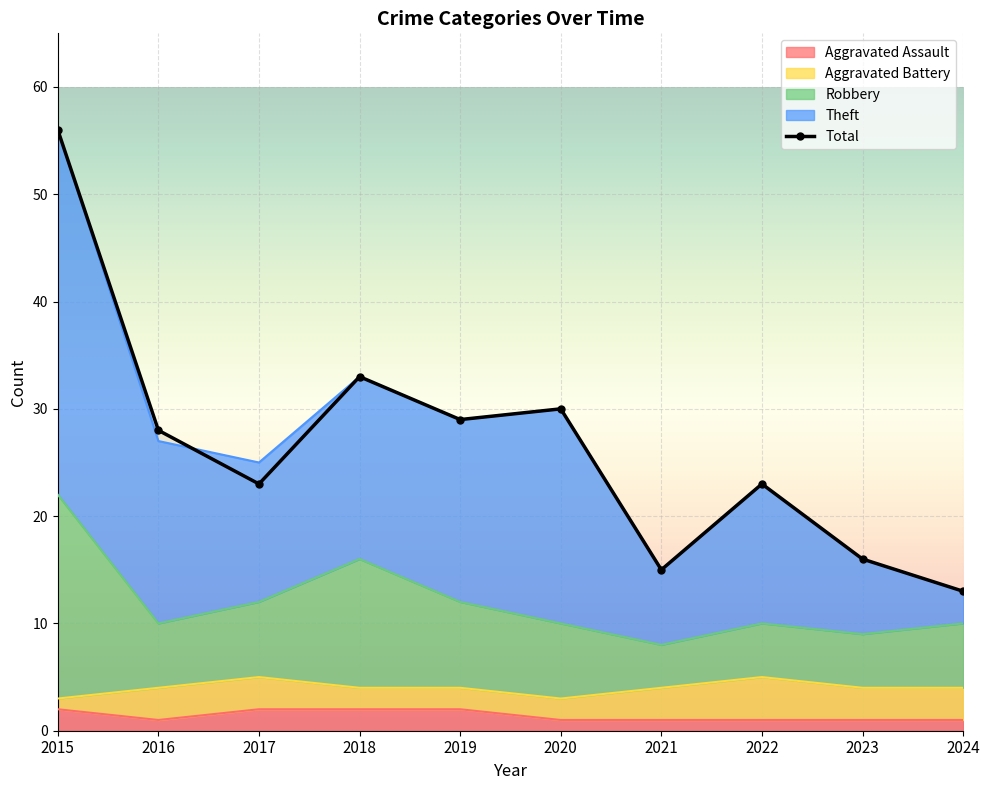

True or false: Theft has a value of 10 at 2020.

False